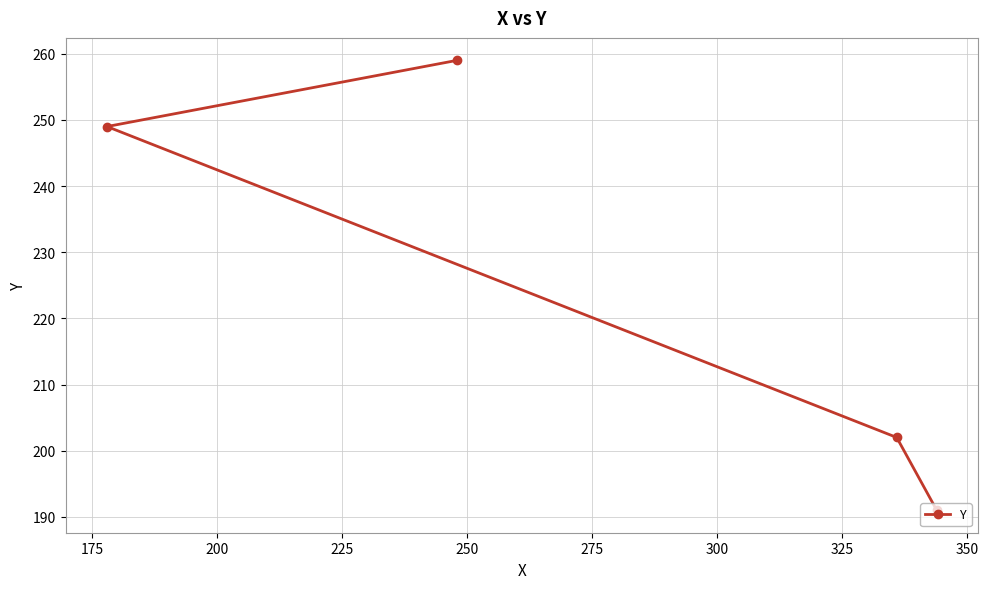

What is the value of the 1st point from the left?

249